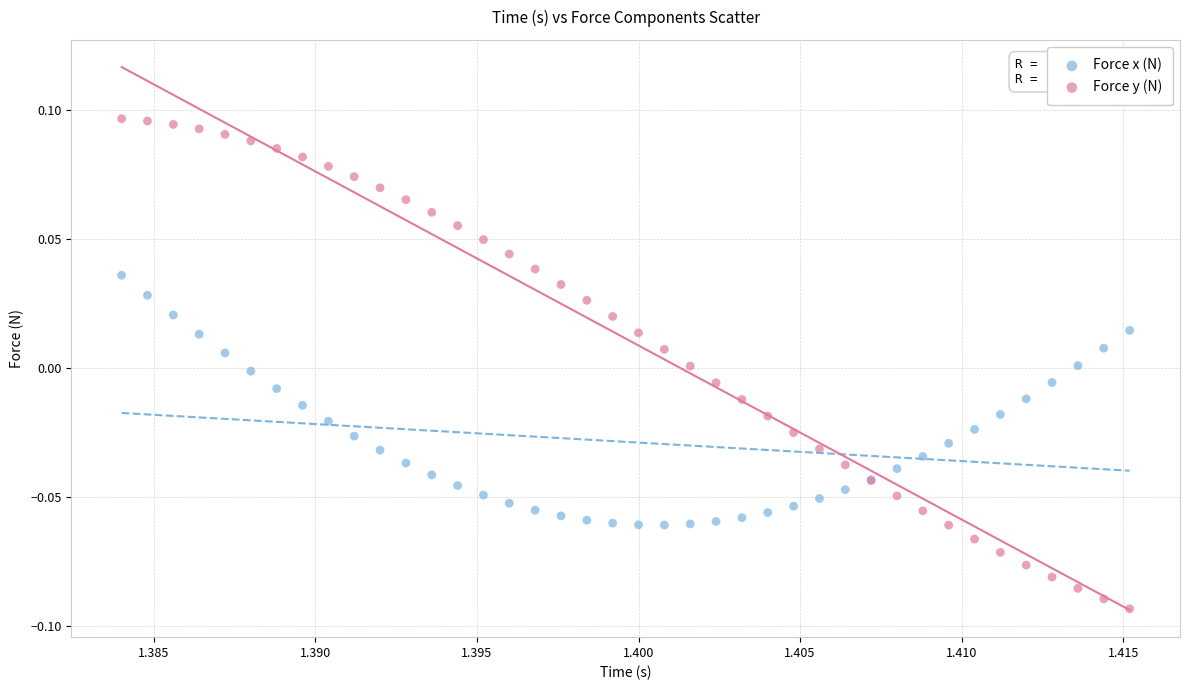

Which series has the largest Y range (max minus min)?

Force y (N)